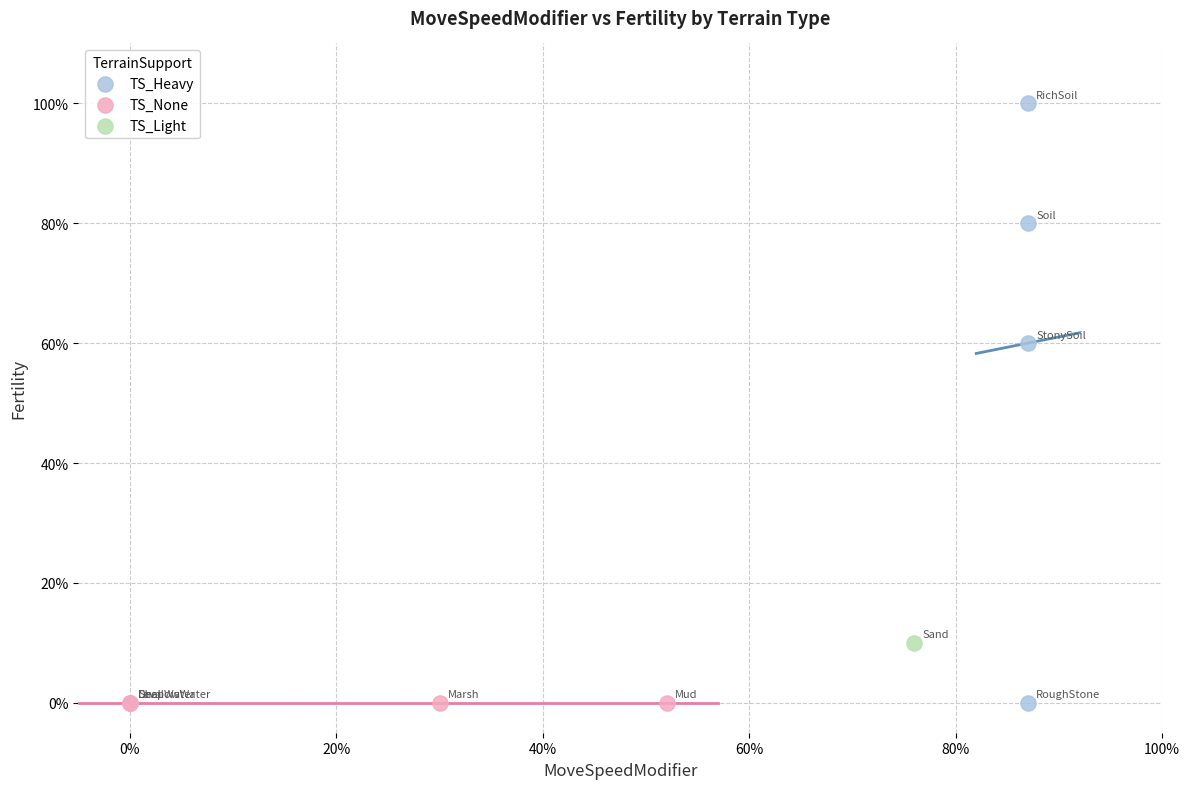

What are all the series names shown in the legend?

TS_Heavy, TS_None, TS_Light